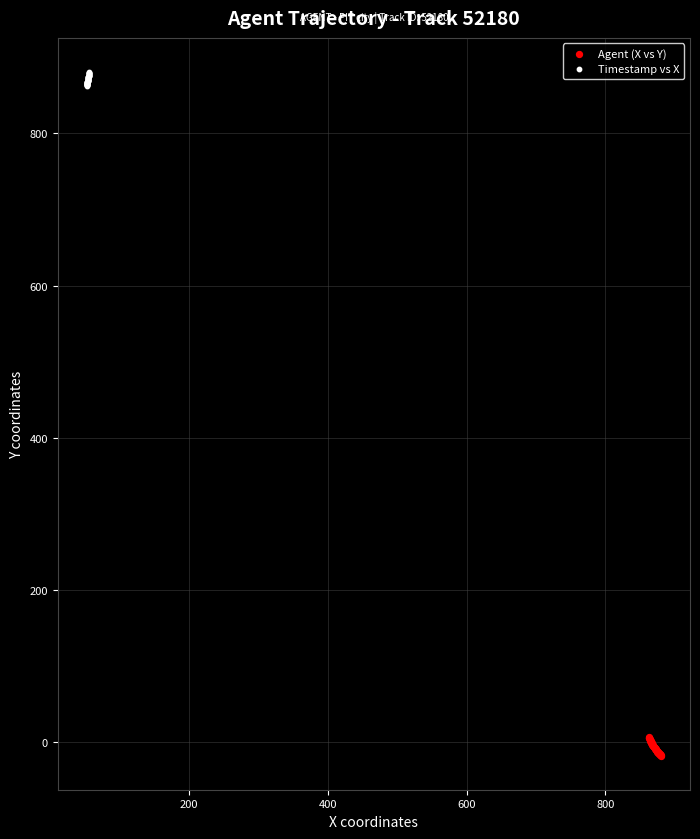

Which series contains the highest Y value?

Timestamp vs X